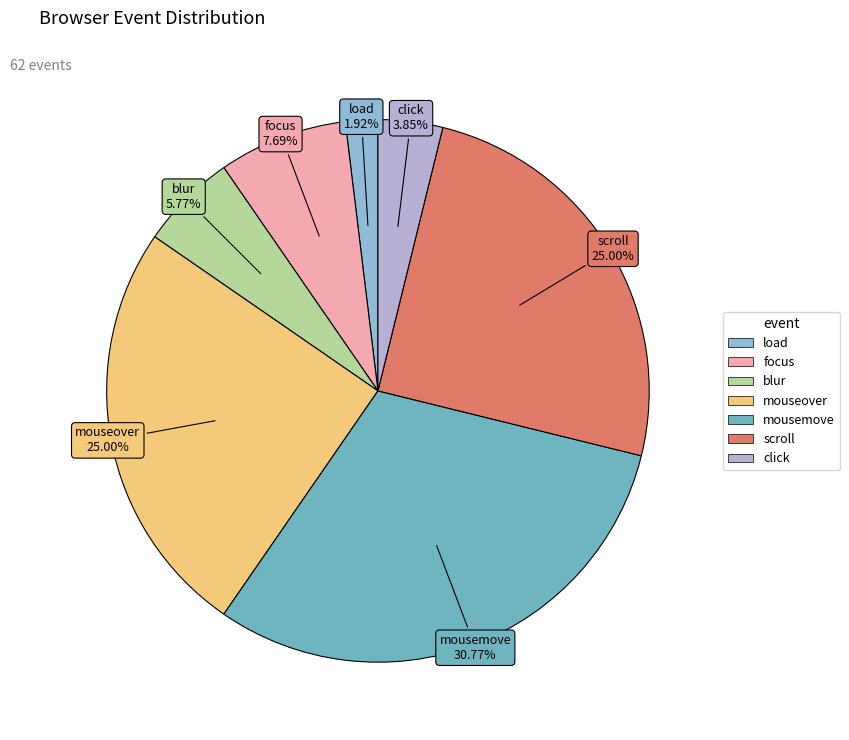

Combined, what portion of the pie is scroll and mousemove?

55.8%